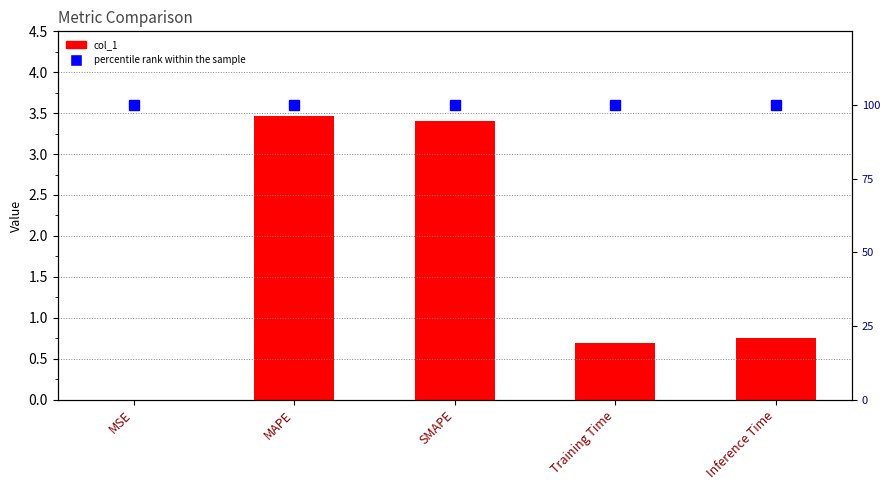

Reading left to right, what are all the values shown in this chart?

0.0	3.5	3.4	0.7	0.8